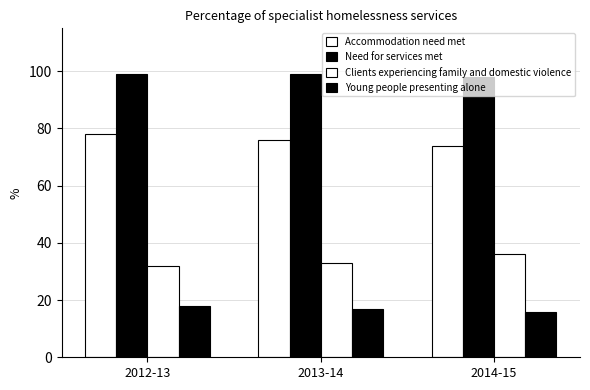

Reading left to right, extract all data points from this chart.

Accommodation need met: 78	76	74
Need for services met: 99	99	98
Clients experiencing family and domestic violence: 32	33	36
Young people presenting alone: 18	17	16